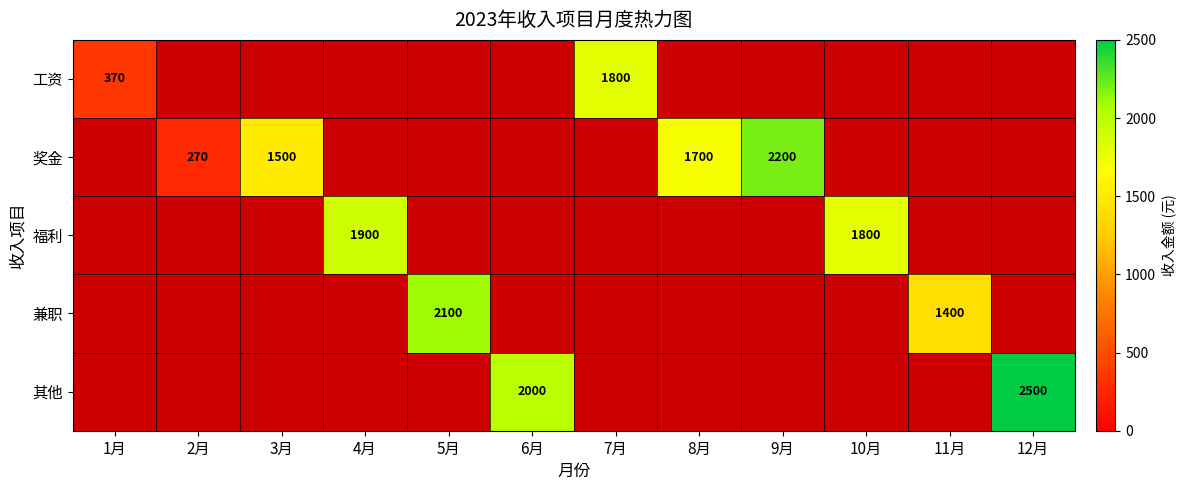

The 兼职 series shows 1400 at 11月. True or false?

True